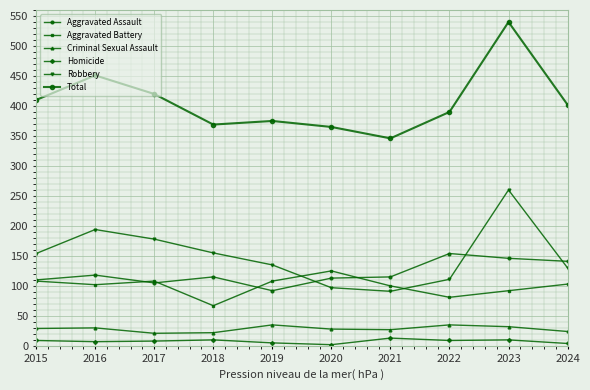

How many values in the Aggravated Battery series are below 103?

5